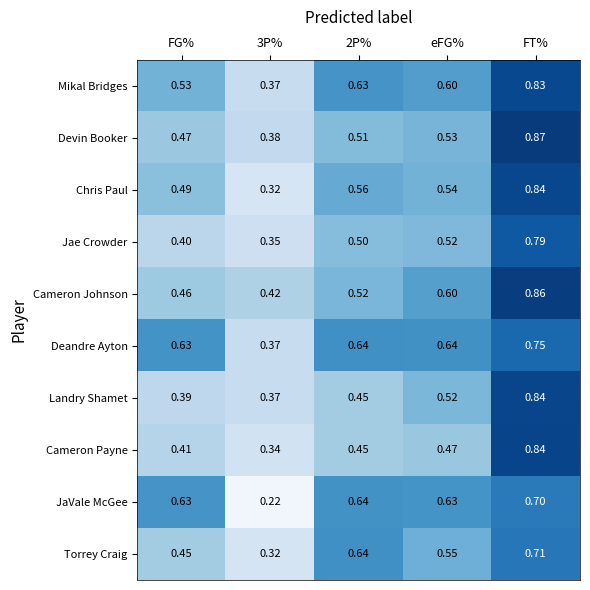

Which series has the largest range (max minus min)?

Chris Paul